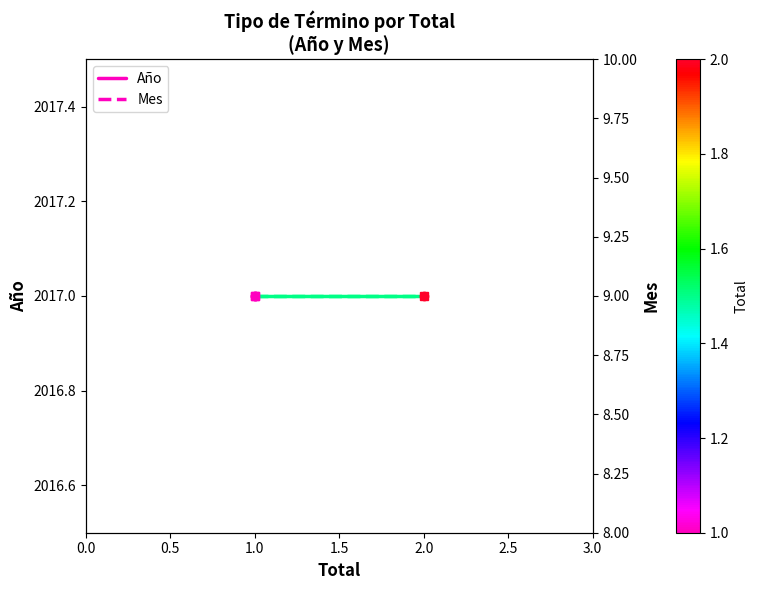

What is the minimum value for Año?

2017